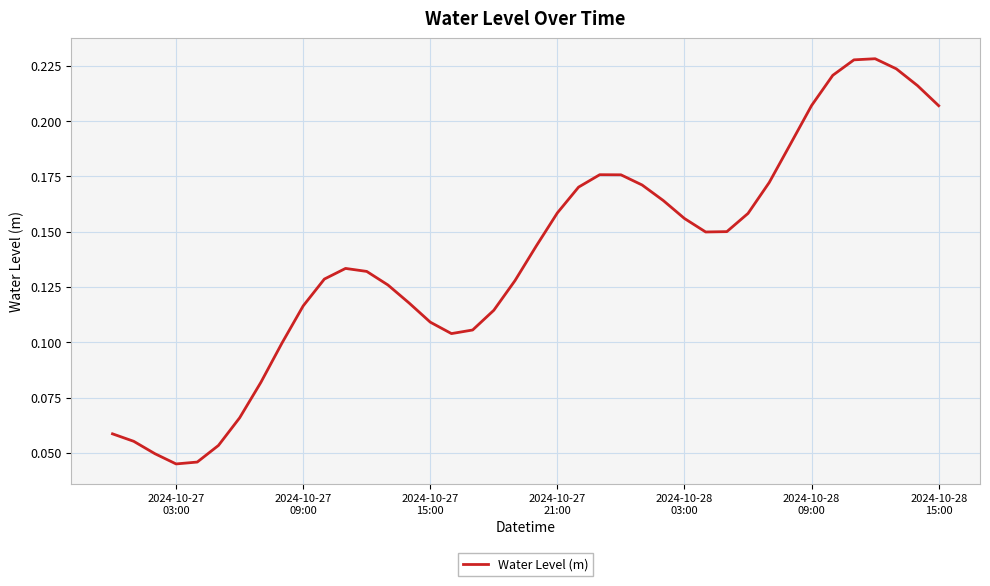

How many lines are shown in the chart?

1